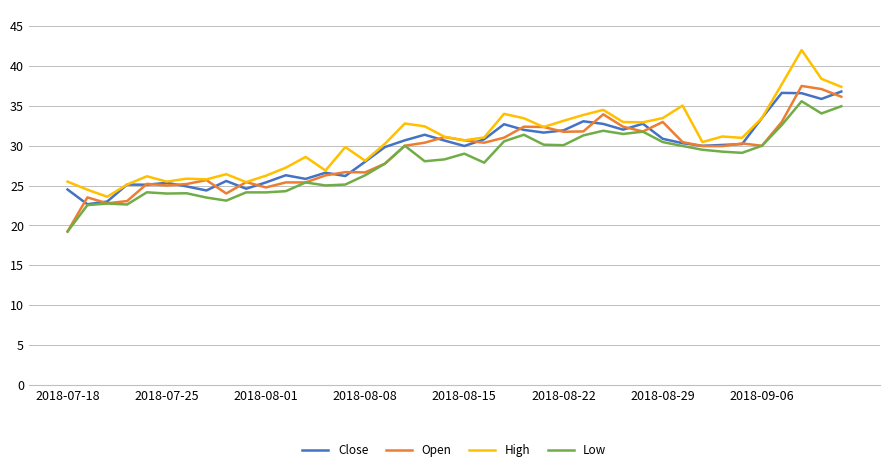

What is the highest value of the Low series?

35.6